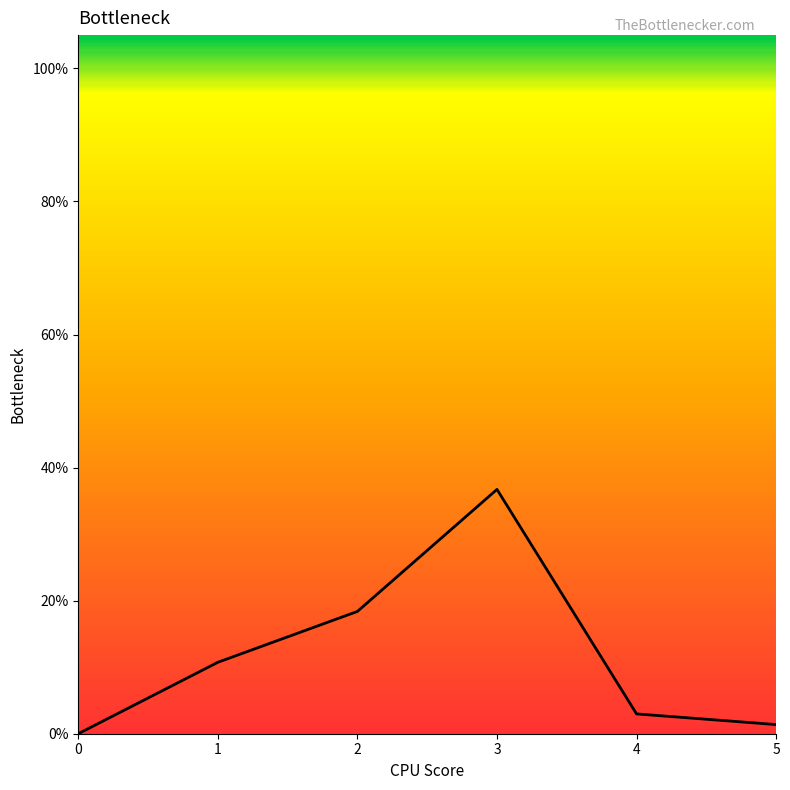

Reading left to right, what are all the values shown in this chart?

0.0	0.1	0.2	0.4	0.0	0.0